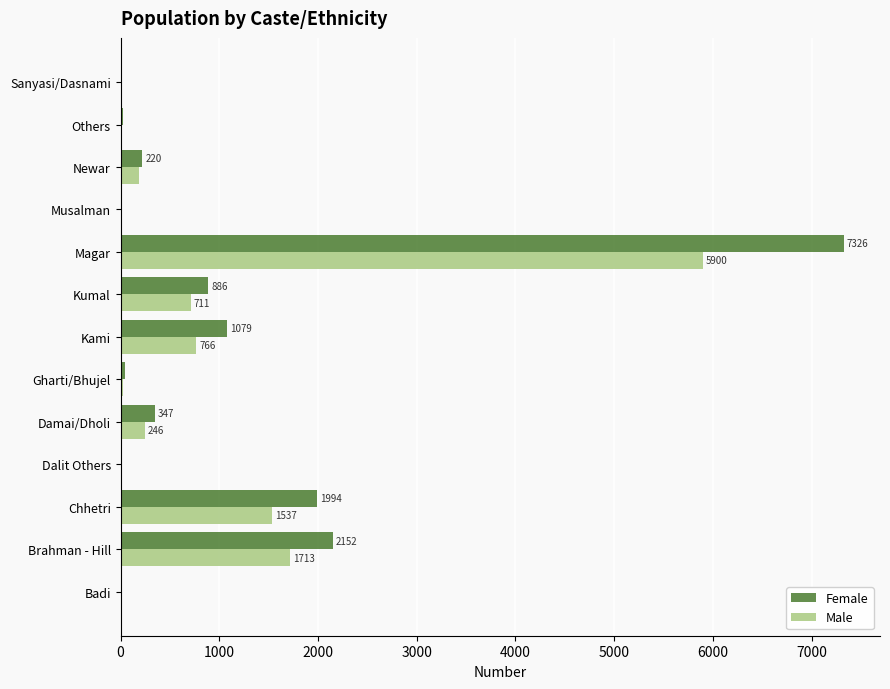

Is it true that Male equals 16 at Badi?

True